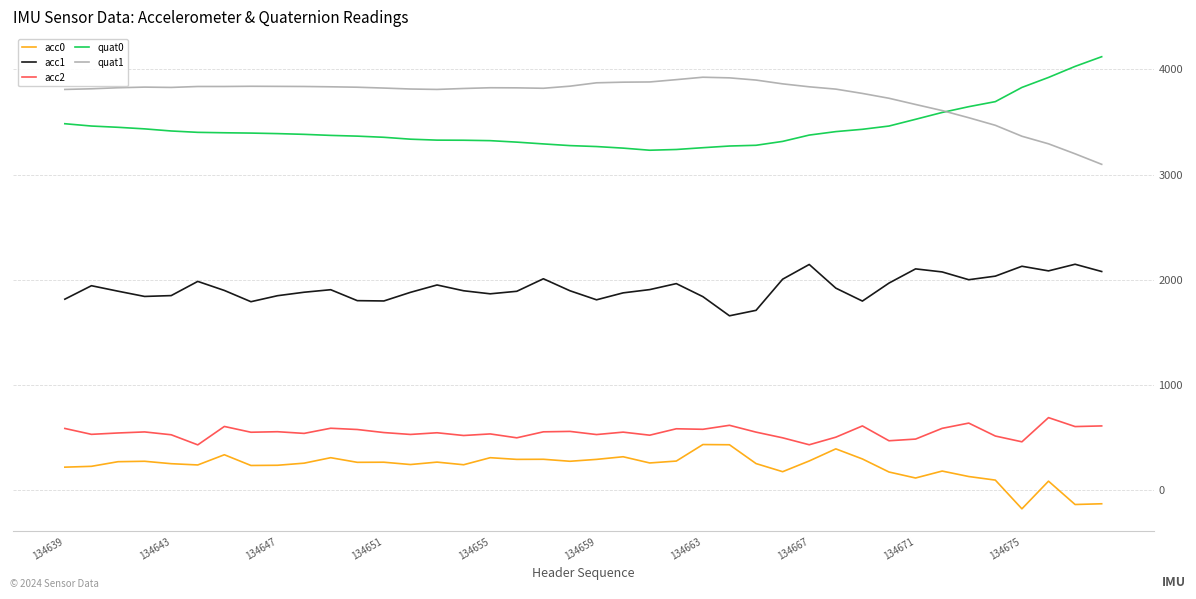

Rank the series by their maximum value, from lowest to highest.

acc0, acc2, acc1, quat1, quat0